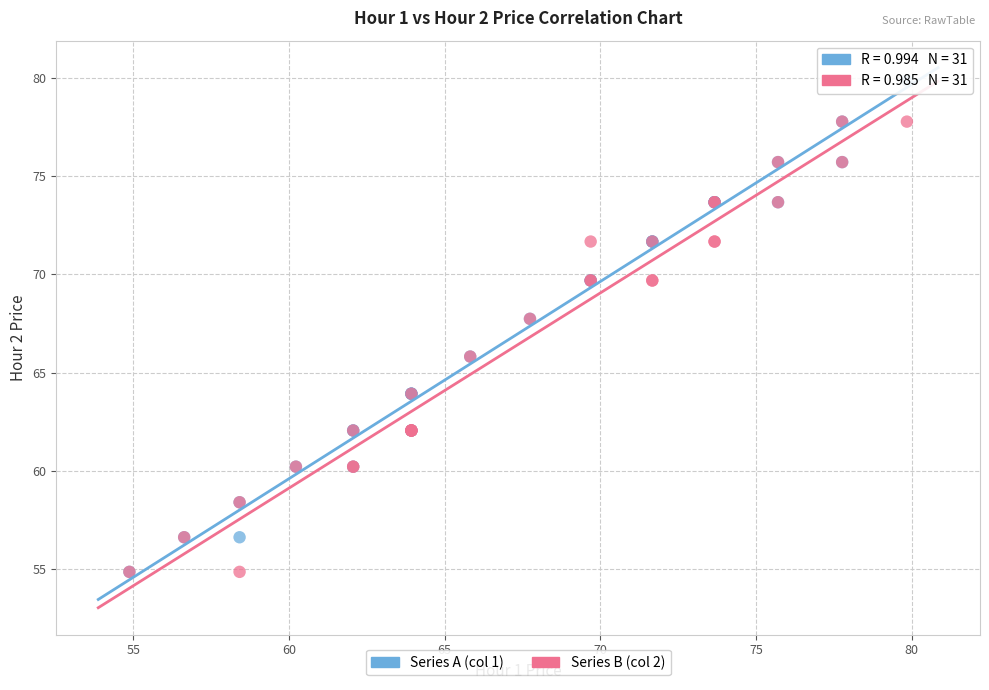

Which series reaches the maximum Y coordinate?

Series A (col 1)